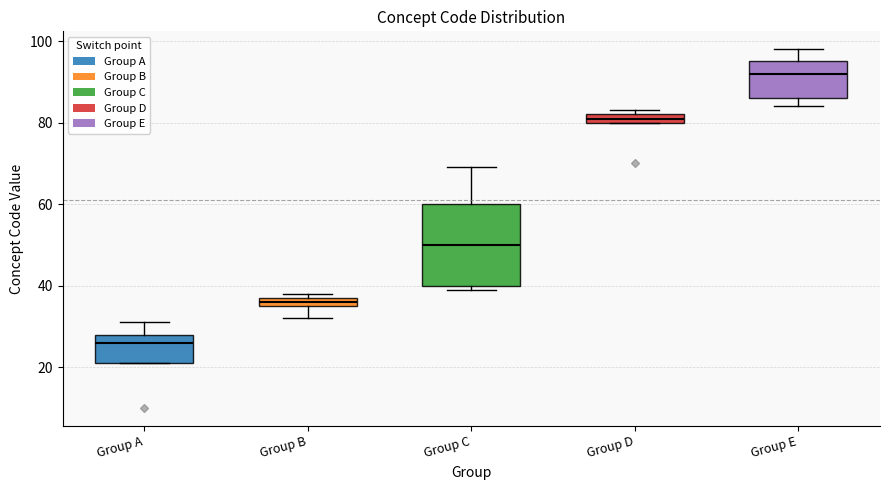

Comparing the boxes themselves (not the whiskers), which one is the tallest?

Group C